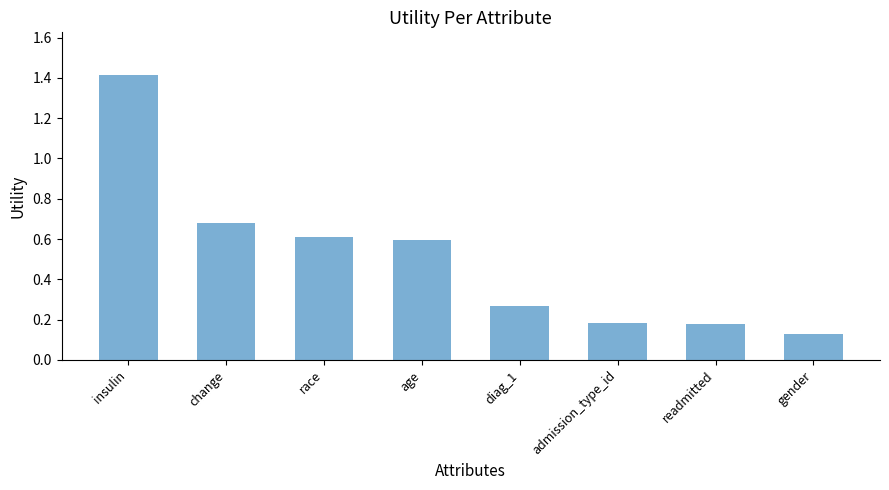

Count the values in the range 0 to 1.

7